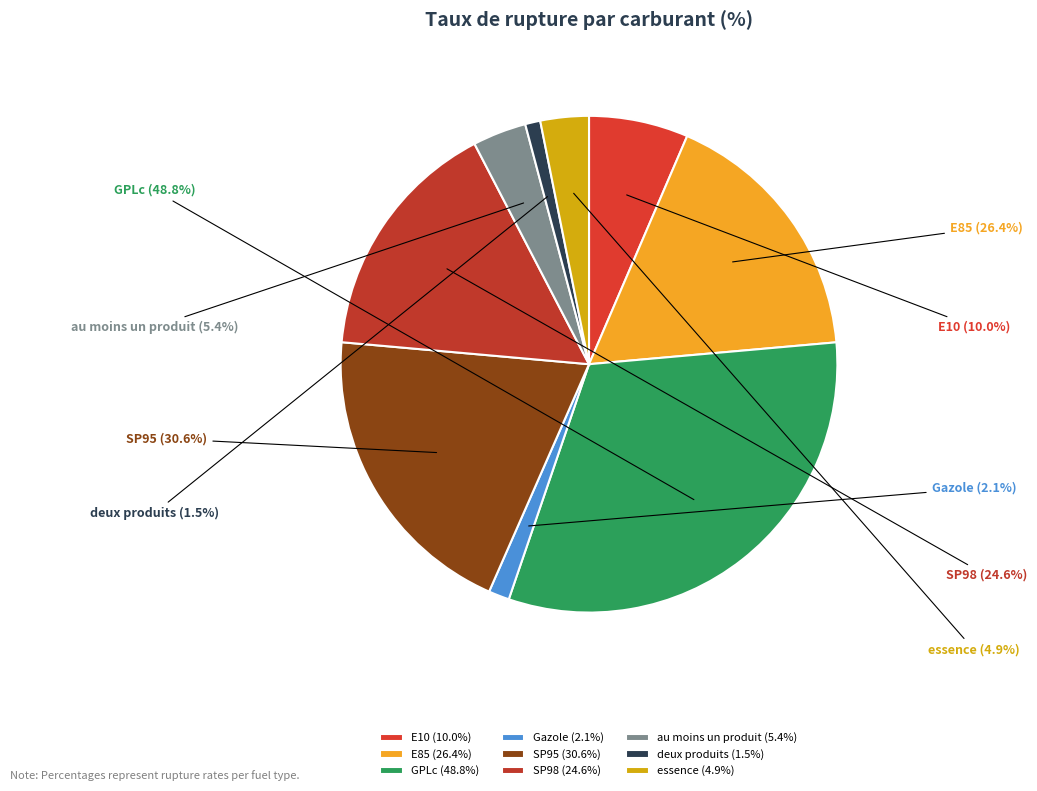

Rank the categories by value from highest to lowest.

GPLc, SP95, E85, SP98, E10, au_moins_un_produit, essence, Gazole, deux_produits